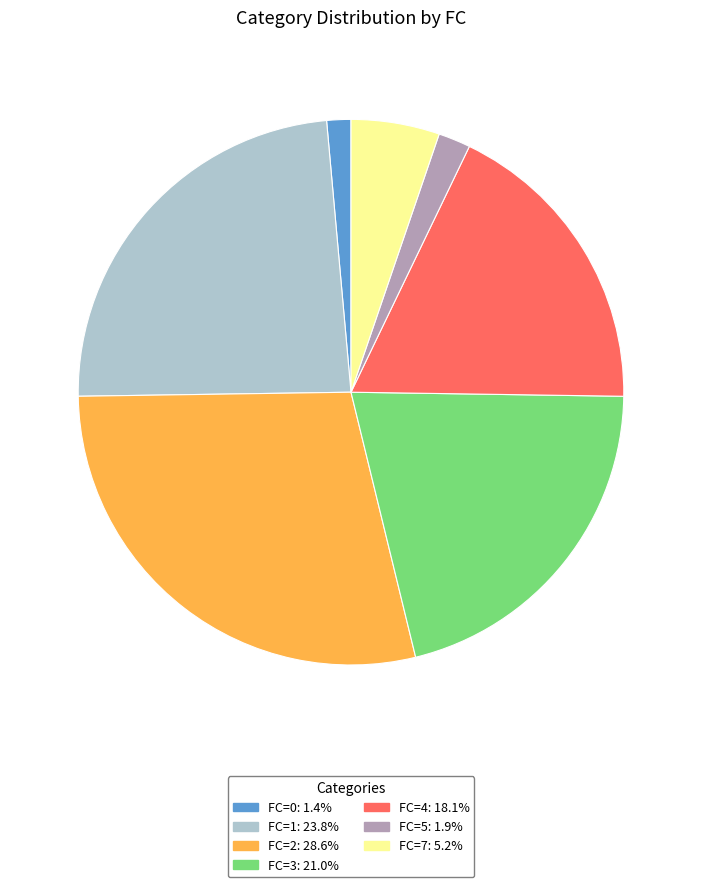

Is there a majority slice in this chart?

No